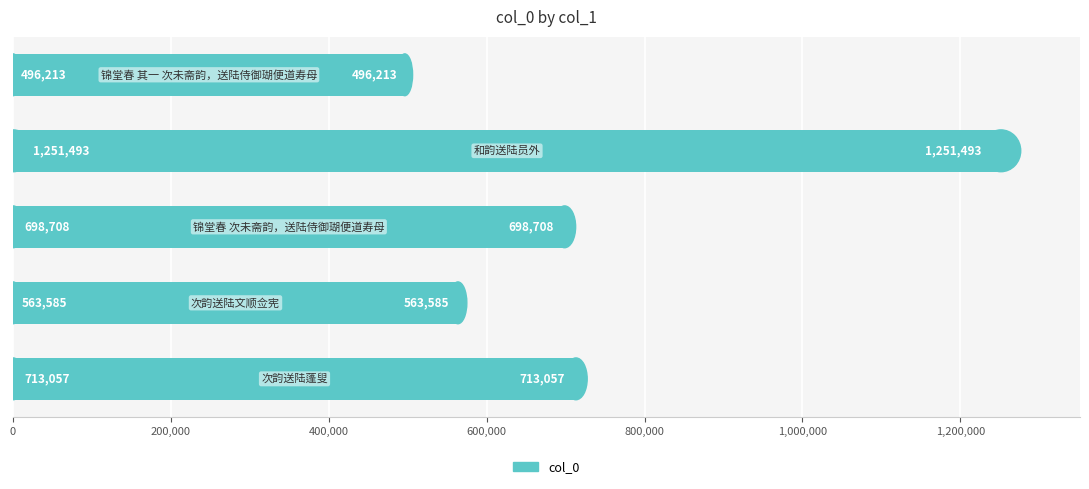

Reading top to bottom, extract all data points from this chart.

496213	1251493	698708	563585	713057